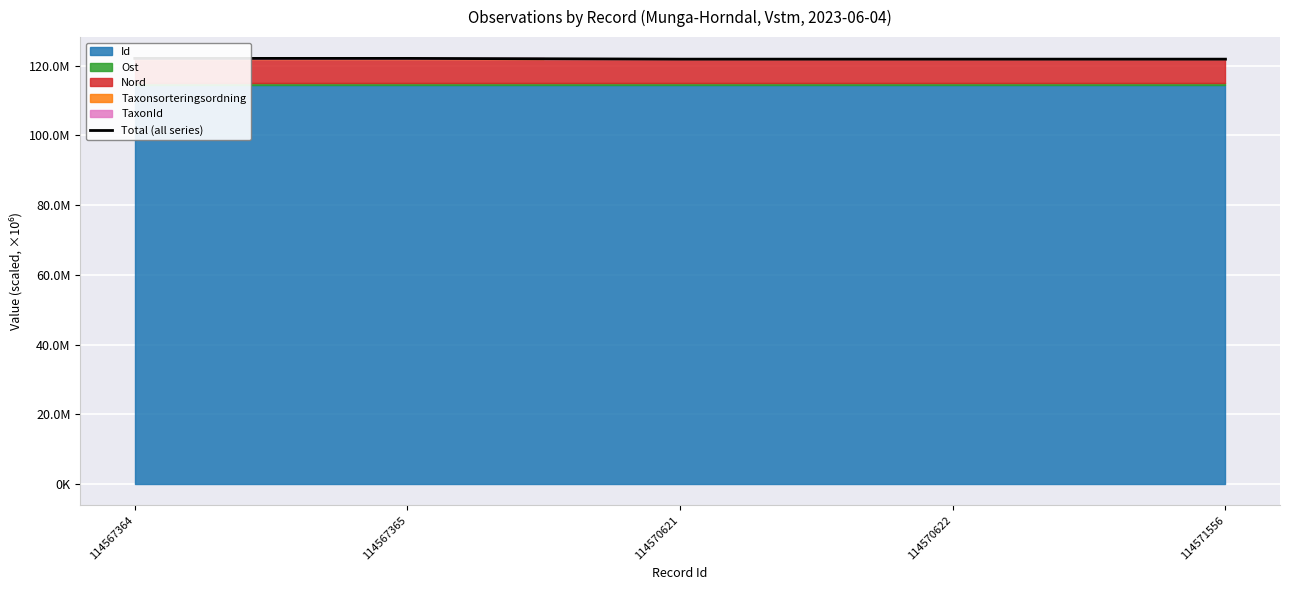

The value at 114567364 is 122.1. True or false?

True